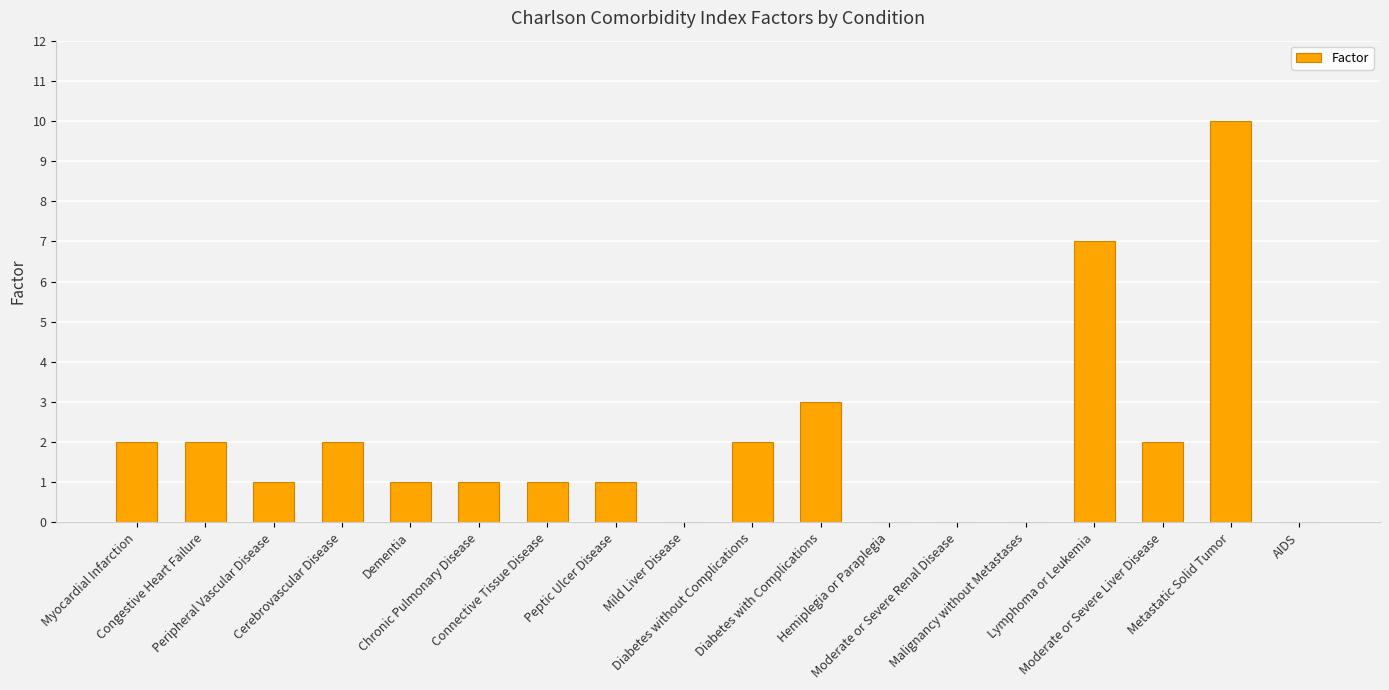

How many series are shown in this chart?

1